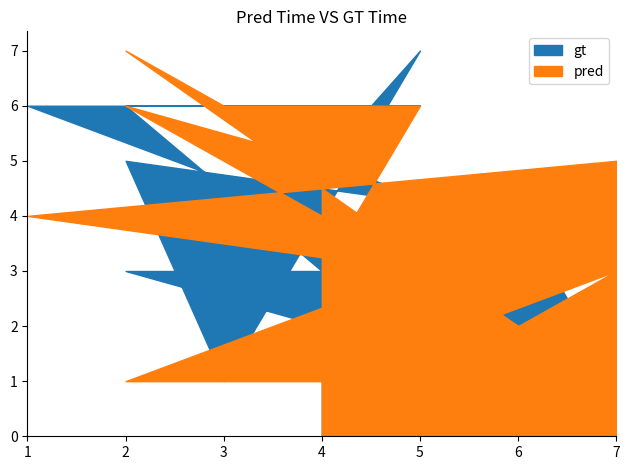

Count the pred values in the range 2 to 6.

10